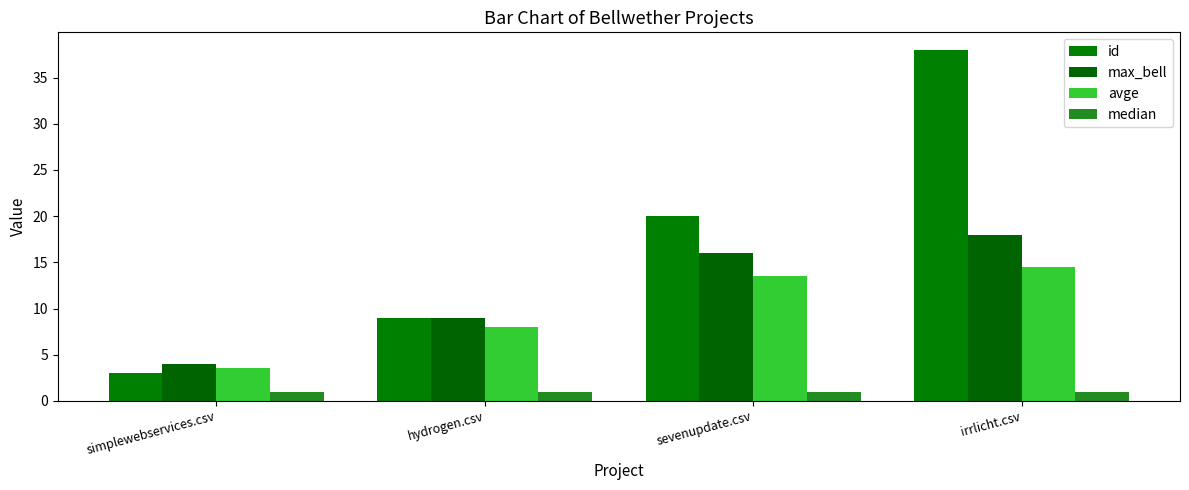

What is the sum of the avge values at hydrogen.csv and irrlicht.csv?

22.5